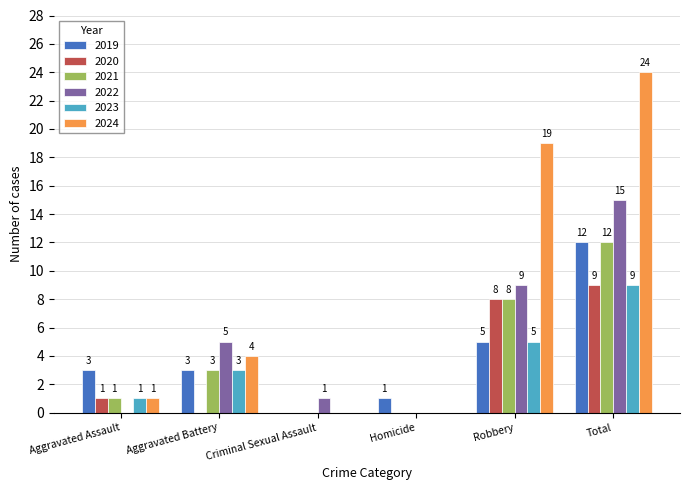

The value of 2022 at Robbery is 3. True or false?

False